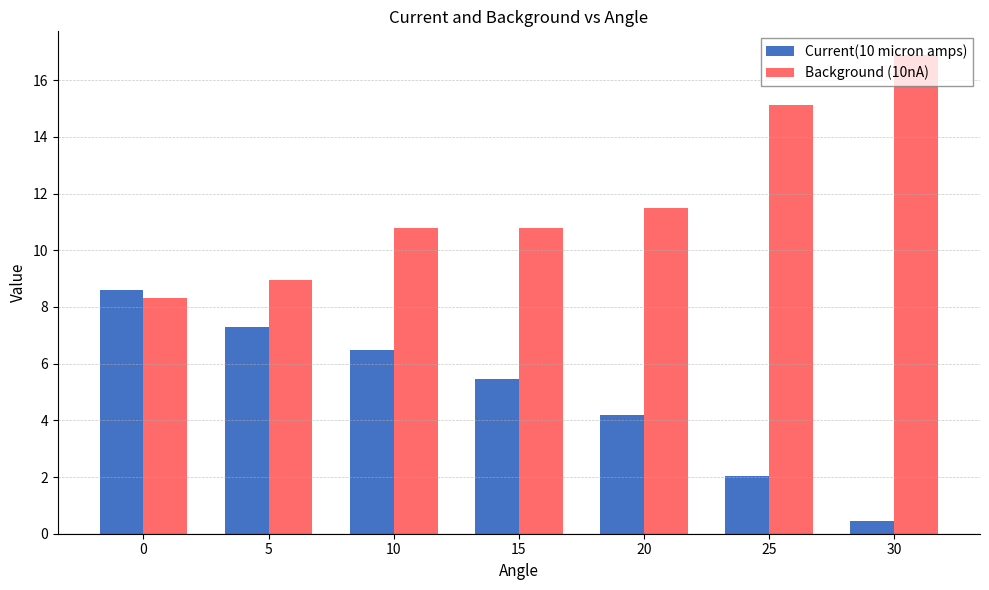

What is the difference between the Current(10 micron amps) values at 25 and 20?

2.1